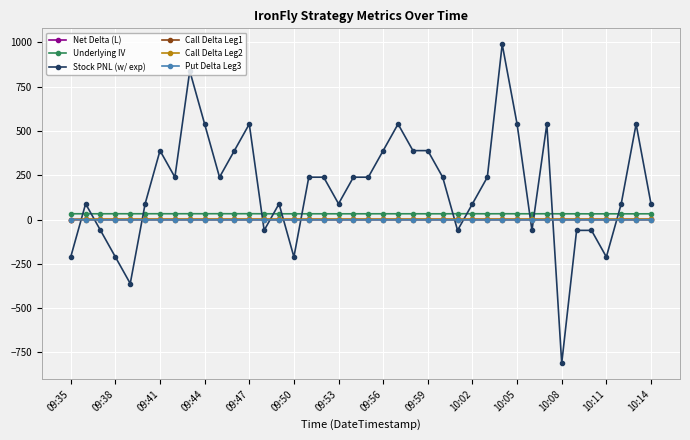

Which series has the largest range (max minus min)?

Stock PNL (w/ exp)